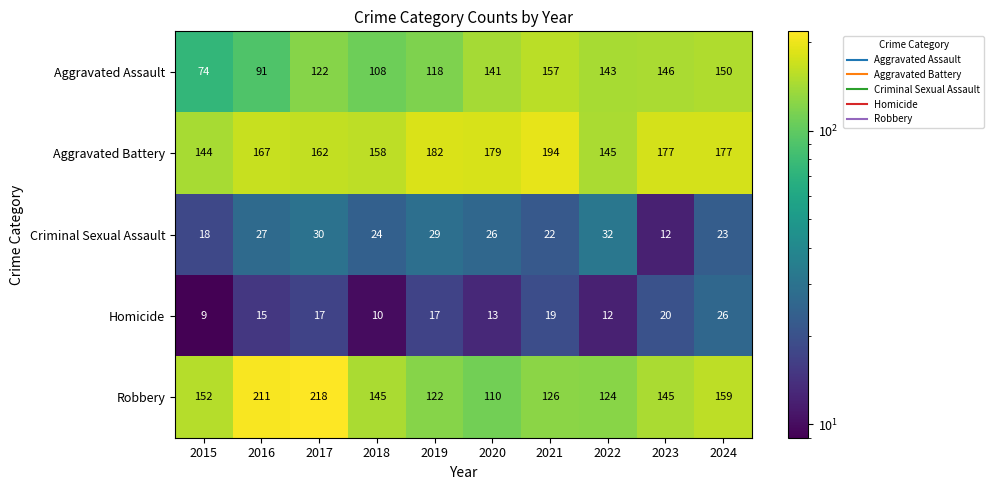

Which label corresponds to the smallest value in the chart?

2015